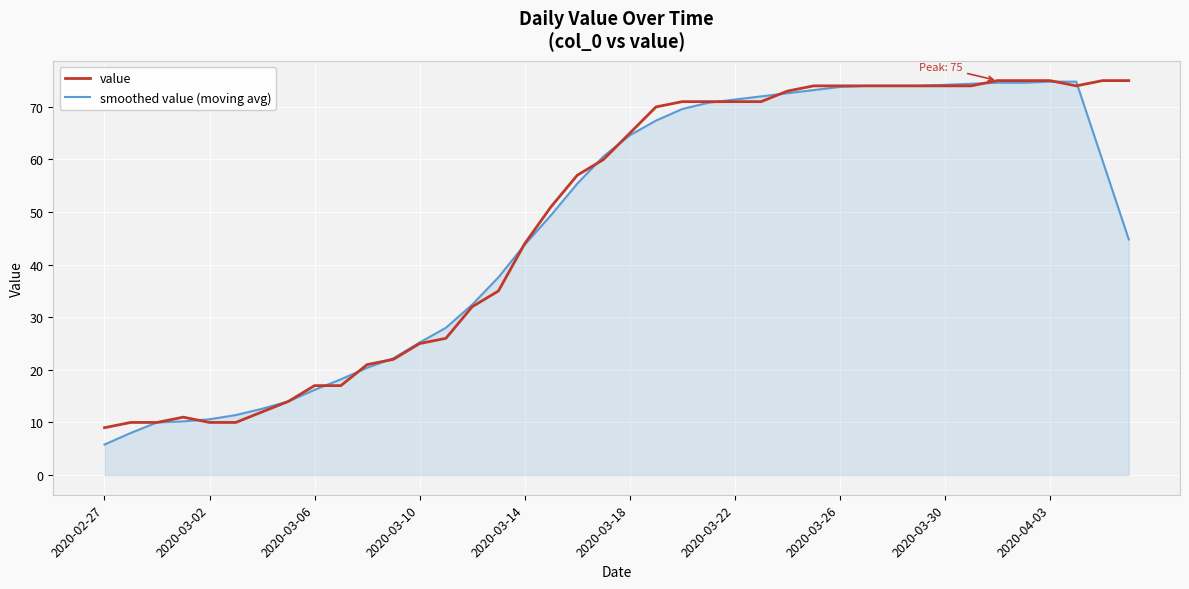

What is the highest value of the smoothed value (moving avg) series?

74.8